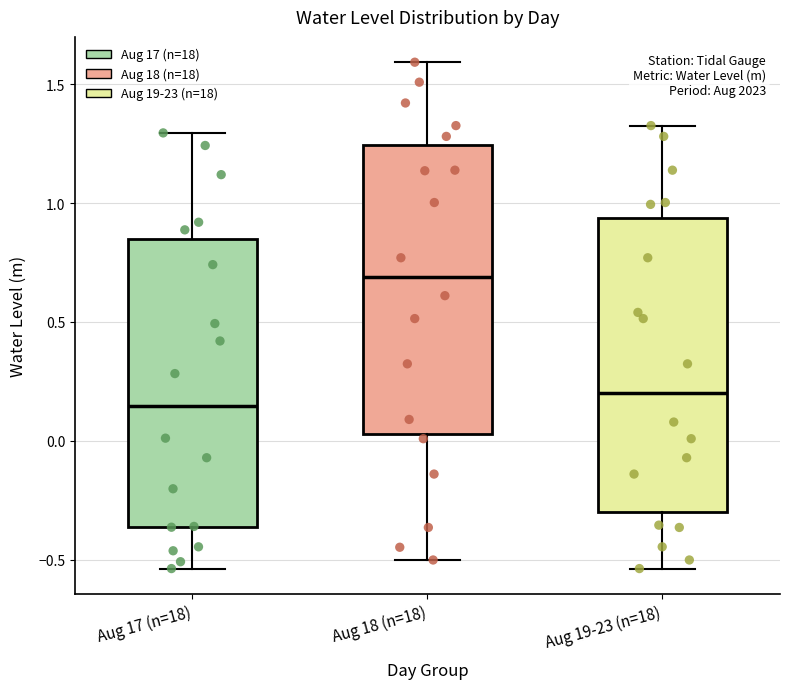

Where does the median line of the box for Aug 17 (n=18) sit on the y-axis? The values are not printed on the chart, so give them approximately, as read against the axis.

0.15